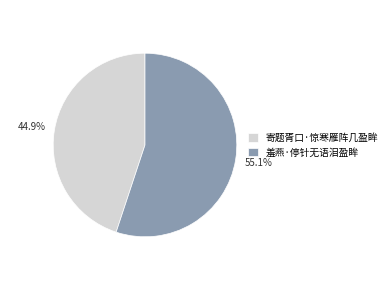

What is the ratio of the value at 寄题胥口·惊寒雁阵几盈眸 to the value at 羞燕·停针无语泪盈眸?

0.8